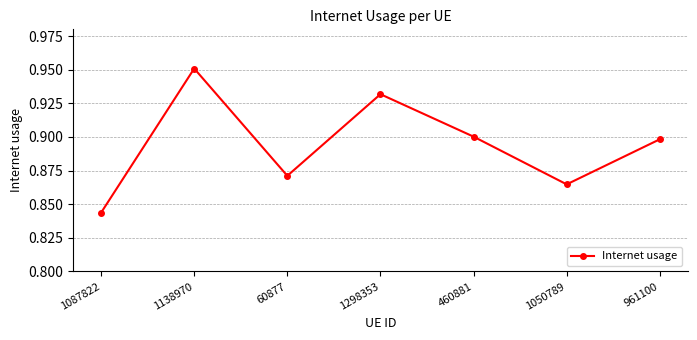

List the labels in order of value, largest first.

1138970, 1298353, 460881, 961100, 60877, 1050789, 1087822